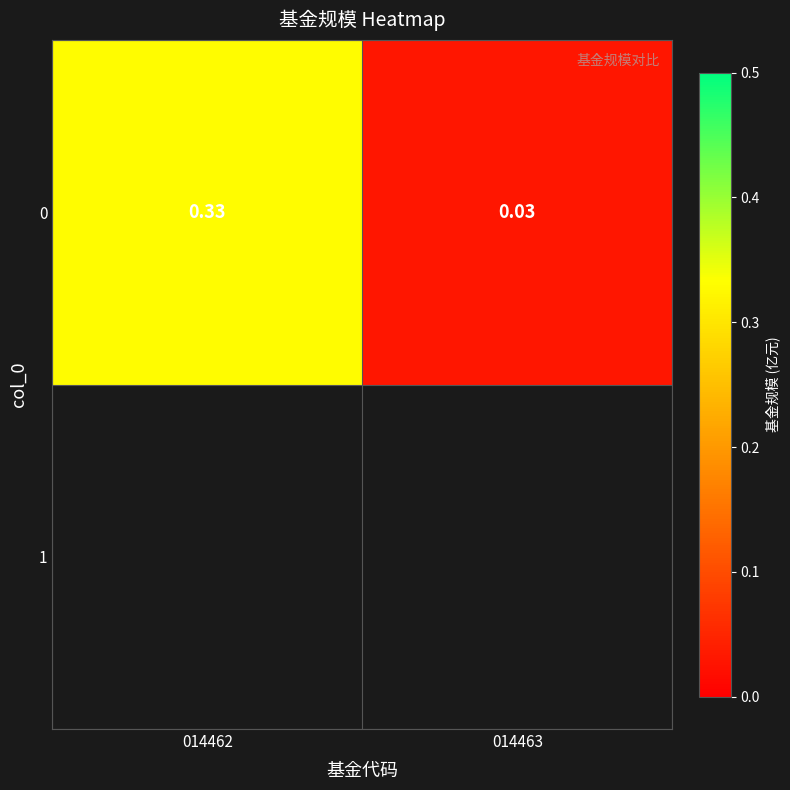

Which category has the lowest value across all series?

014463